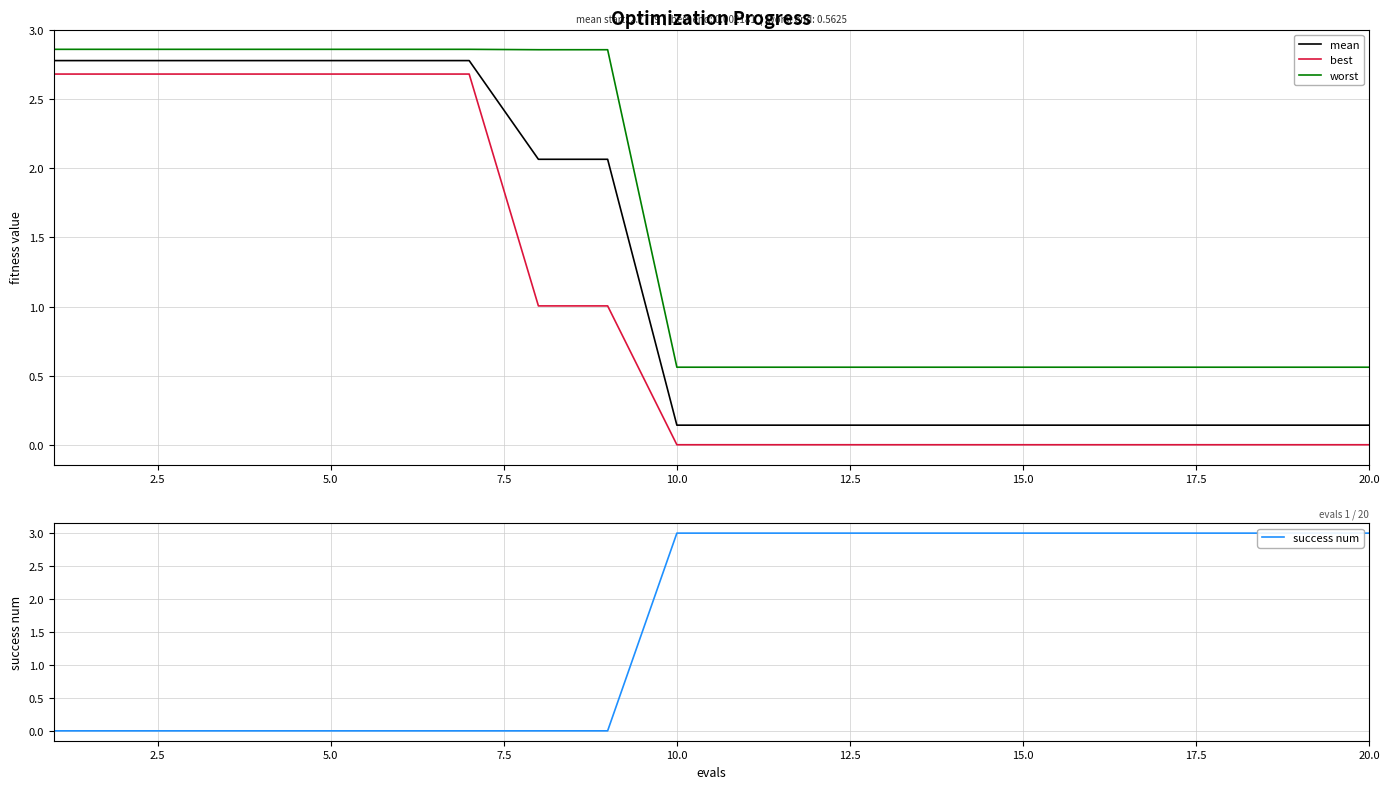

True or false: worst and best cross at least once.

False